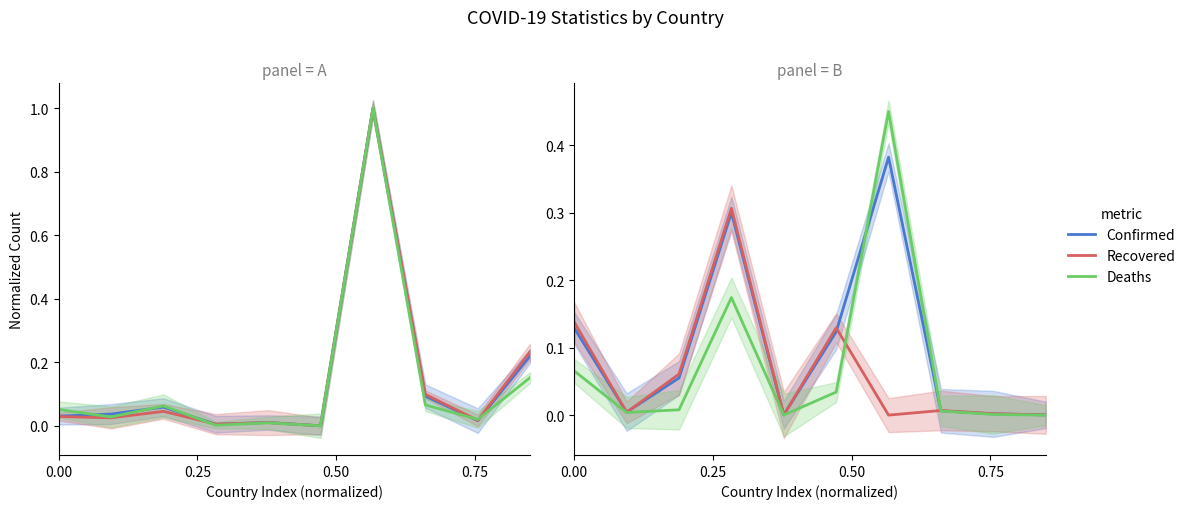

Rank the series by their average value, from lowest to highest.

Recovered, Deaths, Confirmed